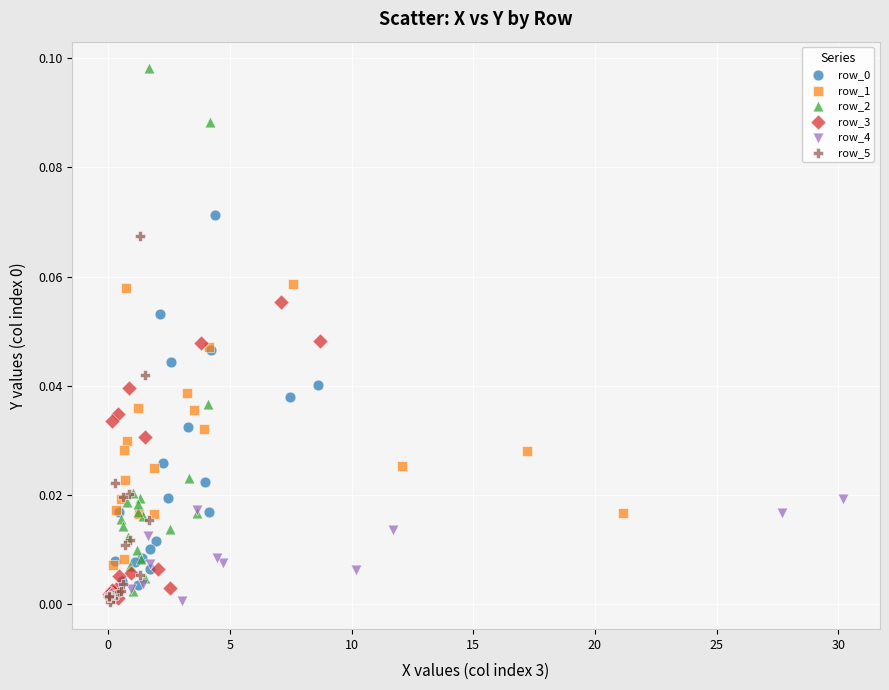

Which series has the widest spread of Y values?

row_2